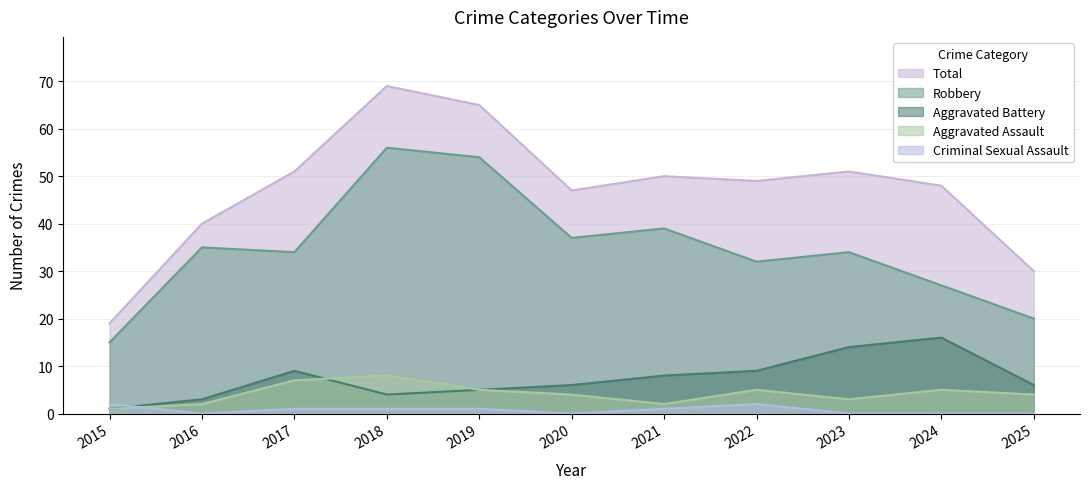

Reading right to left, list all the values displayed in this chart.

Robbery: 20	27	34	32	39	37	54	56	34	35	15
Aggravated Battery: 6	16	14	9	8	6	5	4	9	3	1
Aggravated Assault: 4	5	3	5	2	4	5	8	7	2	1
Criminal Sexual Assault: 0	0	0	2	1	0	1	1	1	0	2
Total: 30	48	51	49	50	47	65	69	51	40	19